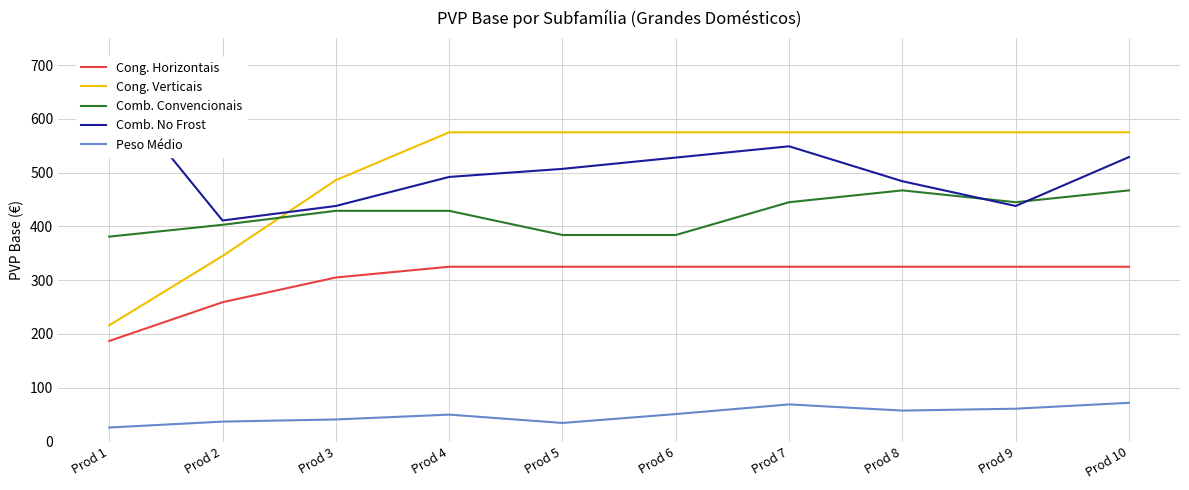

What is the average value of the Cong. Verticais series?

507.2